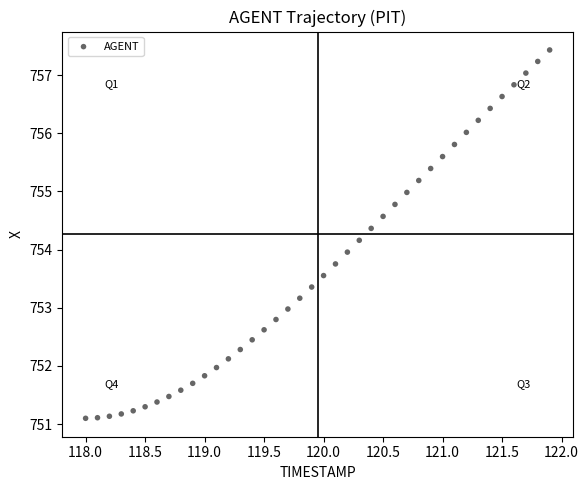

What is the range of X values (max minus min)?

3.9